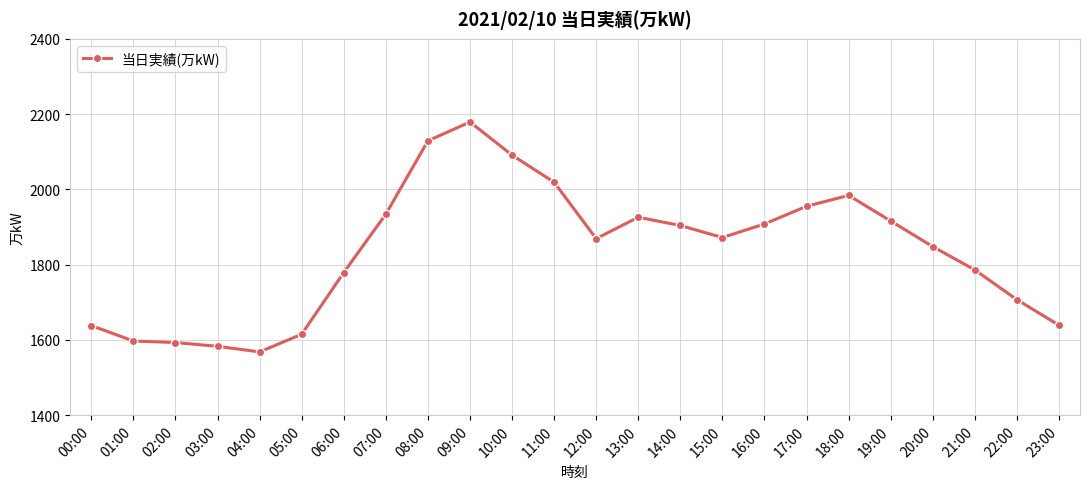

What is the smallest value displayed?

1568